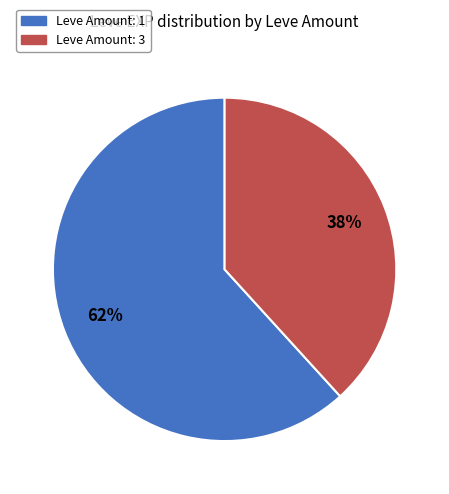

To the nearest percent, what is the average slice percentage?

50%